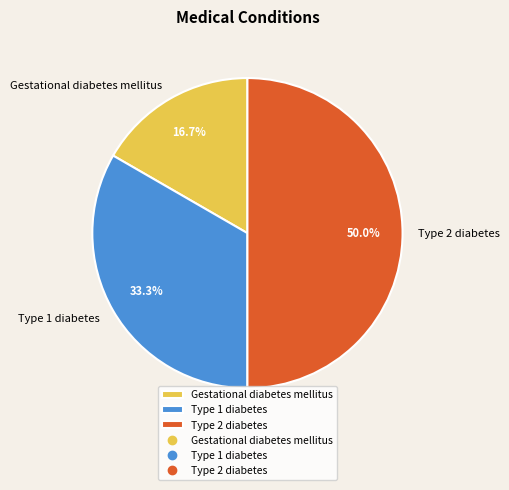

Which slice is the smallest?

Gestational diabetes mellitus